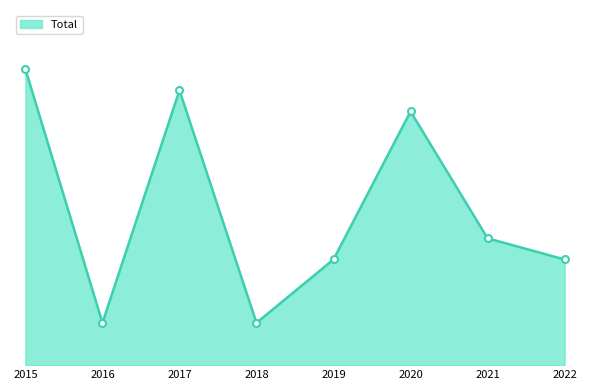

Does the chart display data point markers on the line(s)?

No